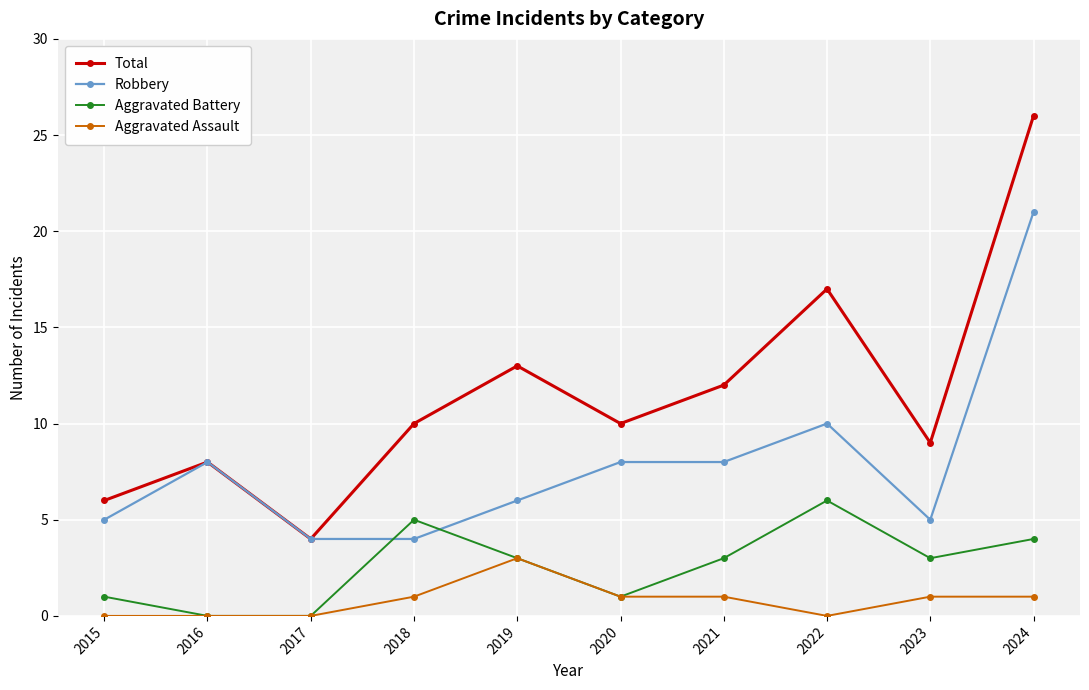

How many series are shown in this chart?

4